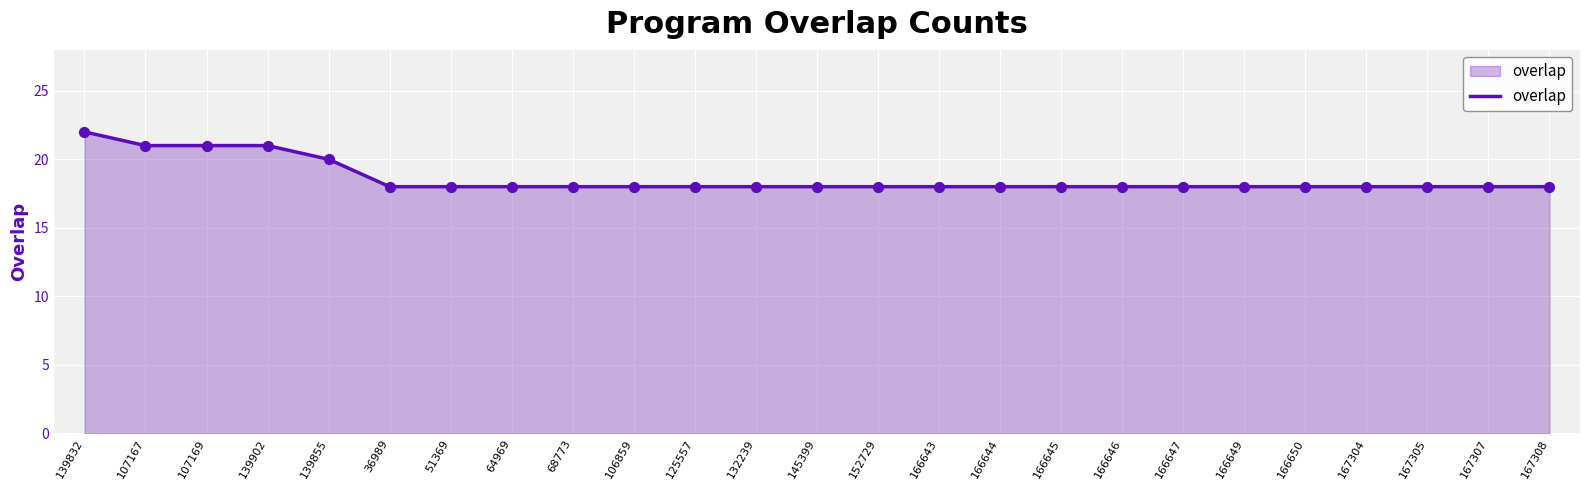

Which has a higher value, 107169 or 166647?

107169